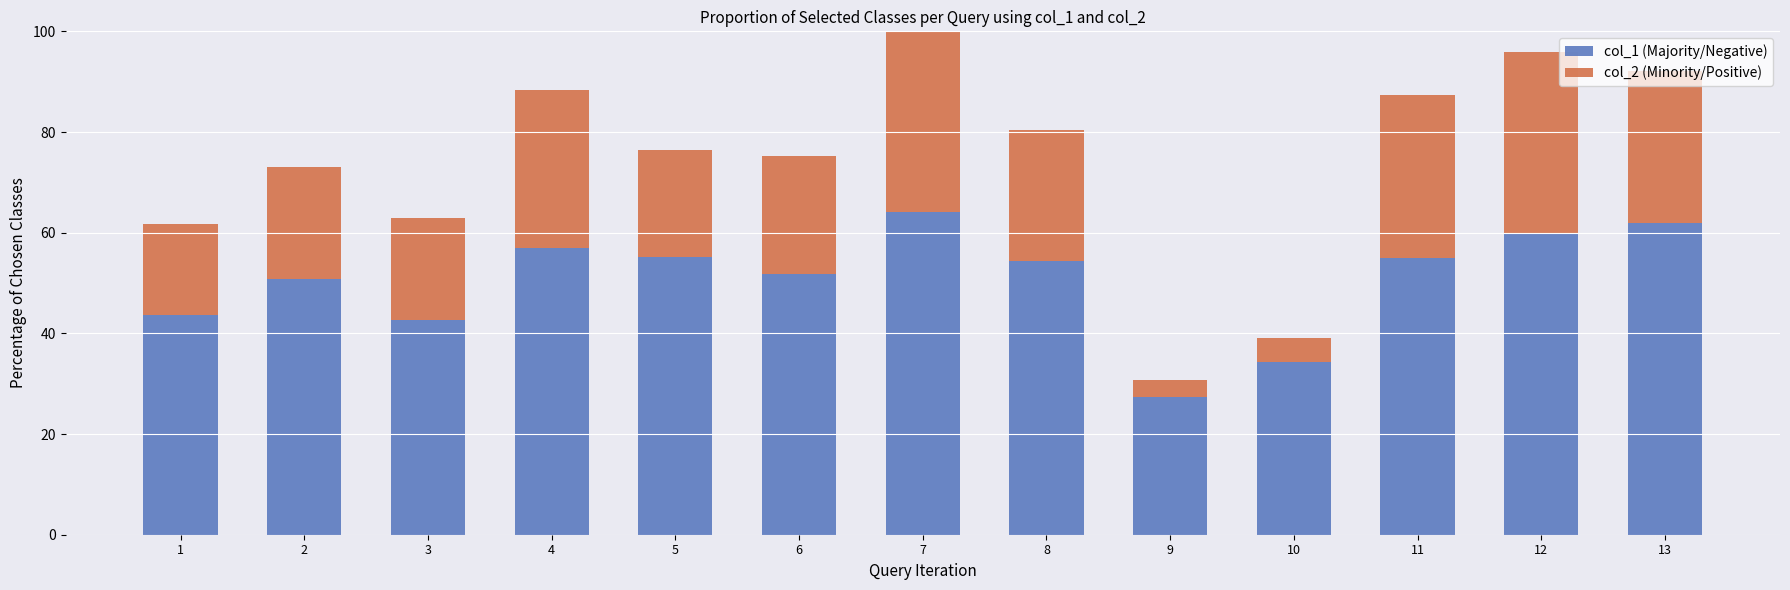

Which series has the largest range (max minus min)?

col_1 (Majority/Negative)